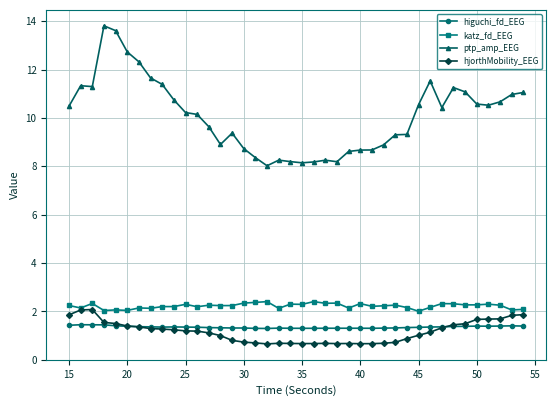

What is the lowest value of the hjorthMobility_EEG series?

0.7